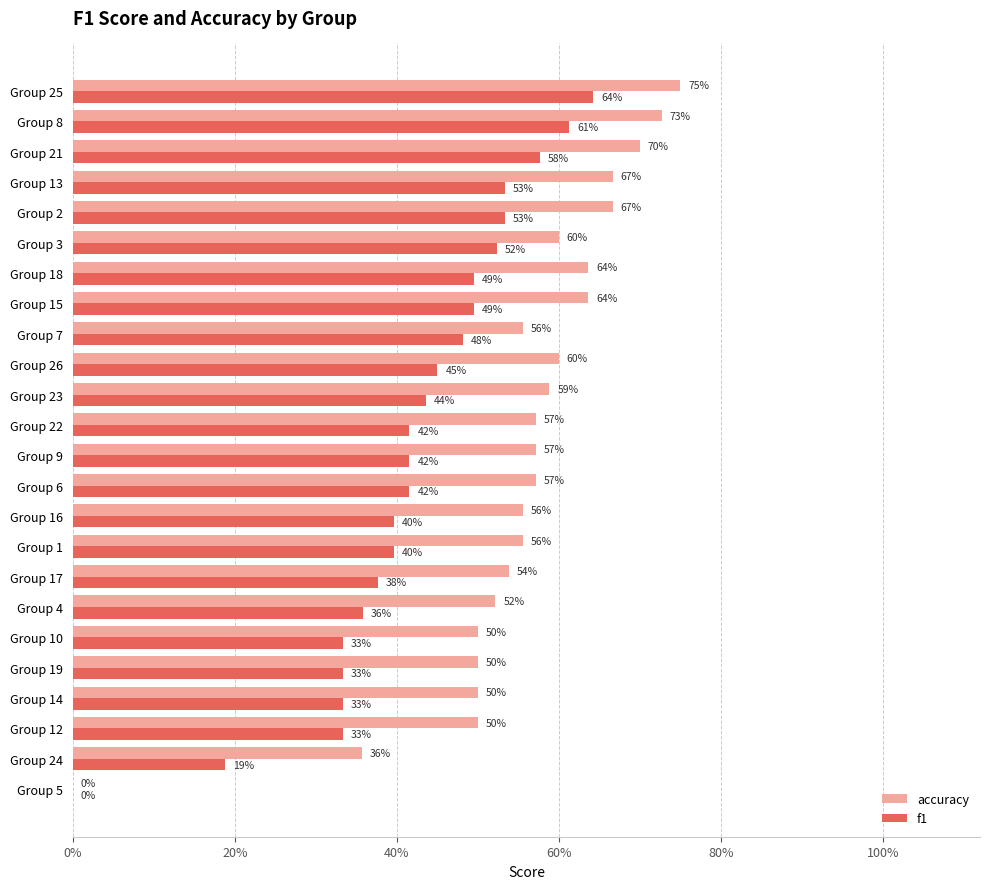

What are all the series names shown in the legend?

accuracy, f1